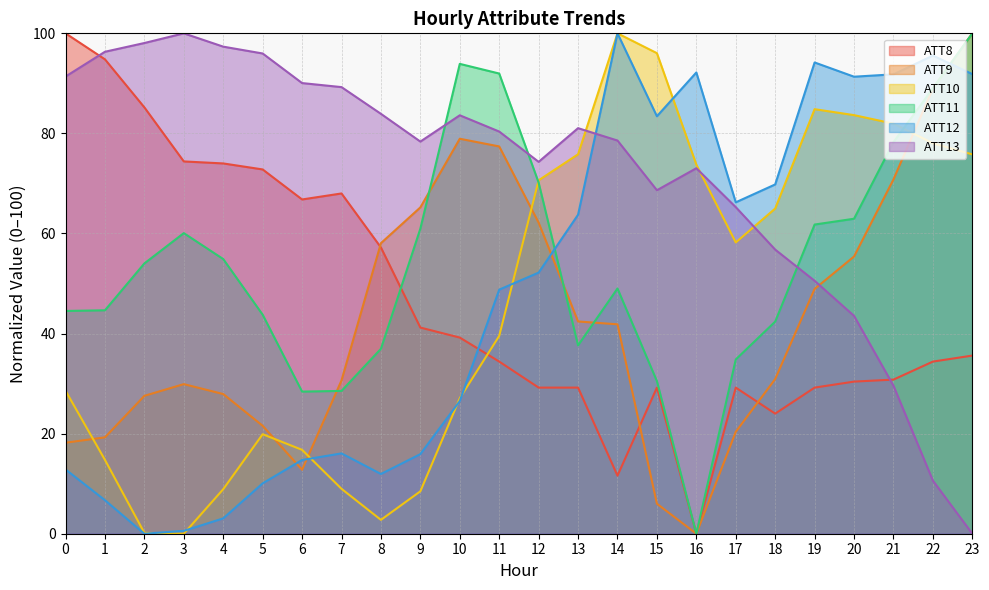

Is the value of ATT8 at 3 greater than the value of ATT10 at 10?

Yes